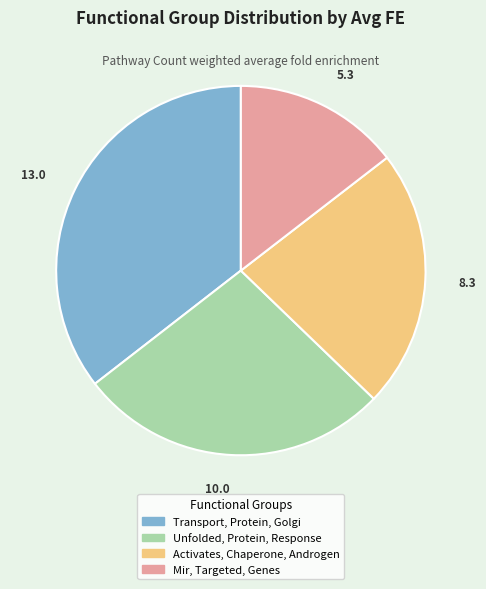

Which has a higher value, Activates, Chaperone, Androgen or Mir, Targeted, Genes?

Activates, Chaperone, Androgen